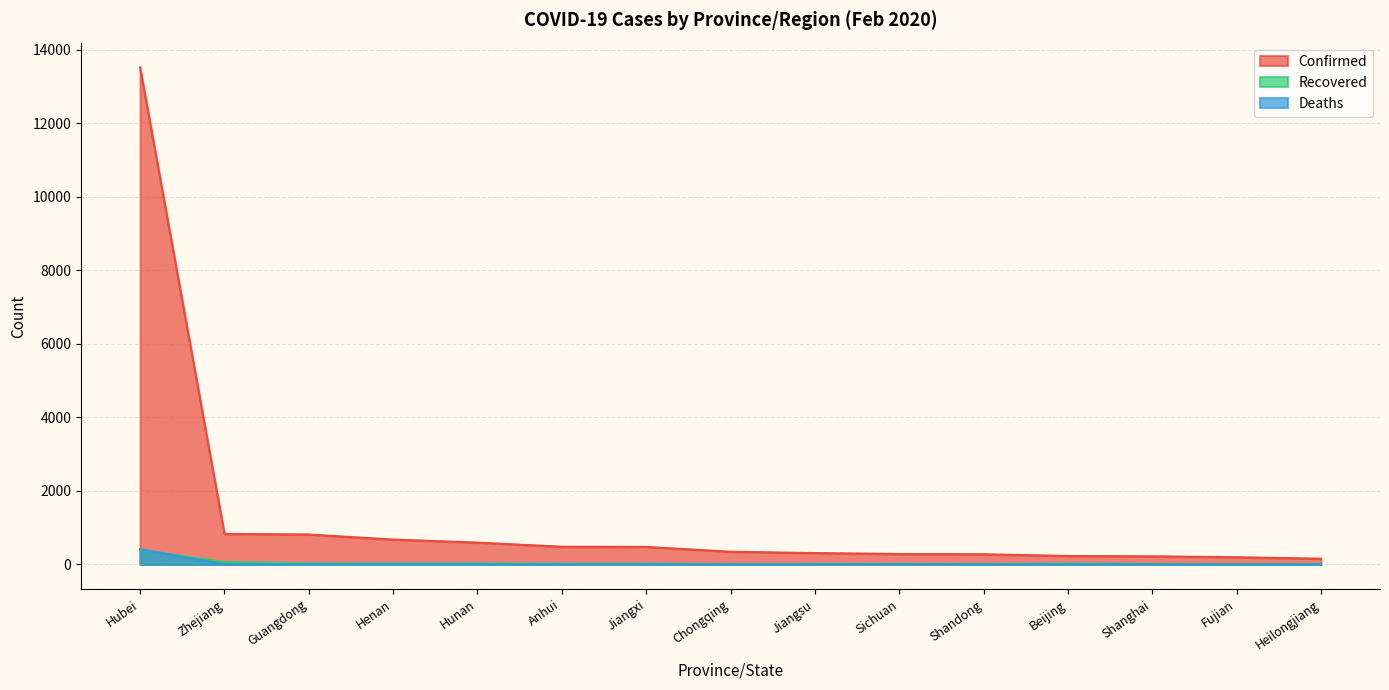

Reading right to left, extract all data points from this chart.

Confirmed: 155	194	219	228	275	282	308	344	476	480	593	675	813	829	13522
Recovered: 4	3	12	23	11	14	12	9	19	20	30	27	30	62	397
Deaths: 2	0	1	1	0	1	0	2	0	0	0	2	0	0	414